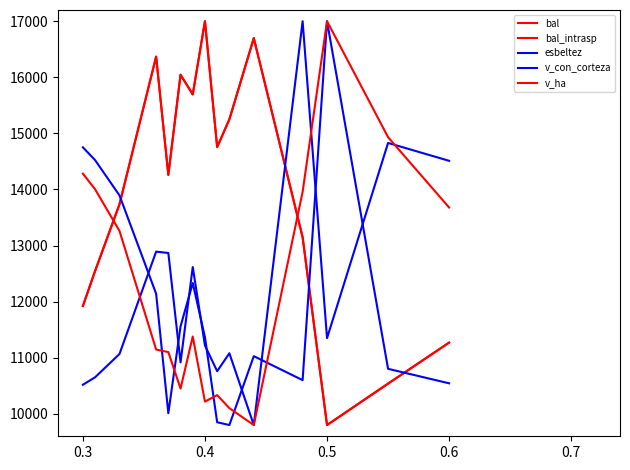

Does the chart have visible grid lines?

No